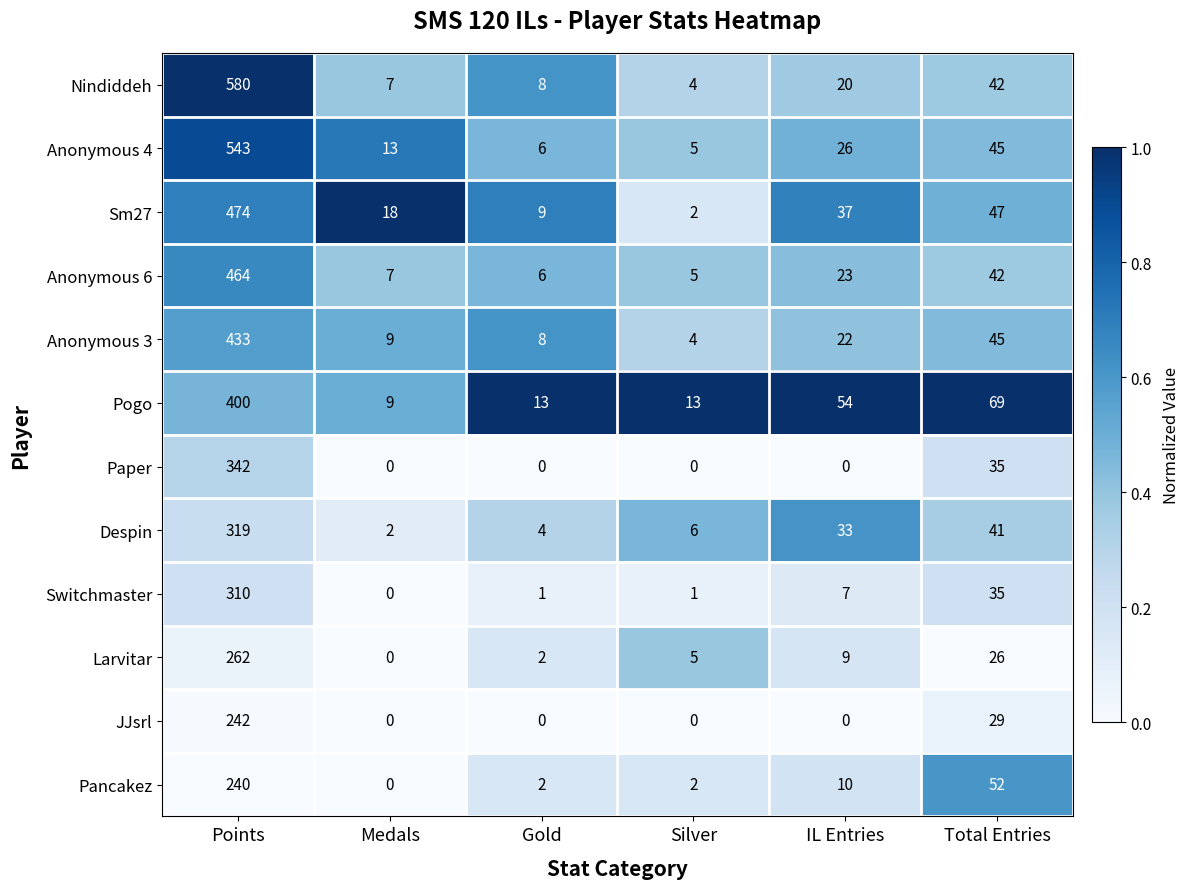

What is the sum of all JJsrl values?

271